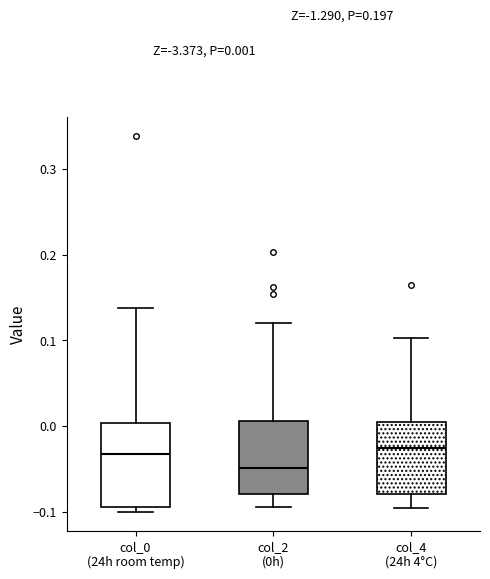

Which box has the lowest median line?

col_2 (0h)